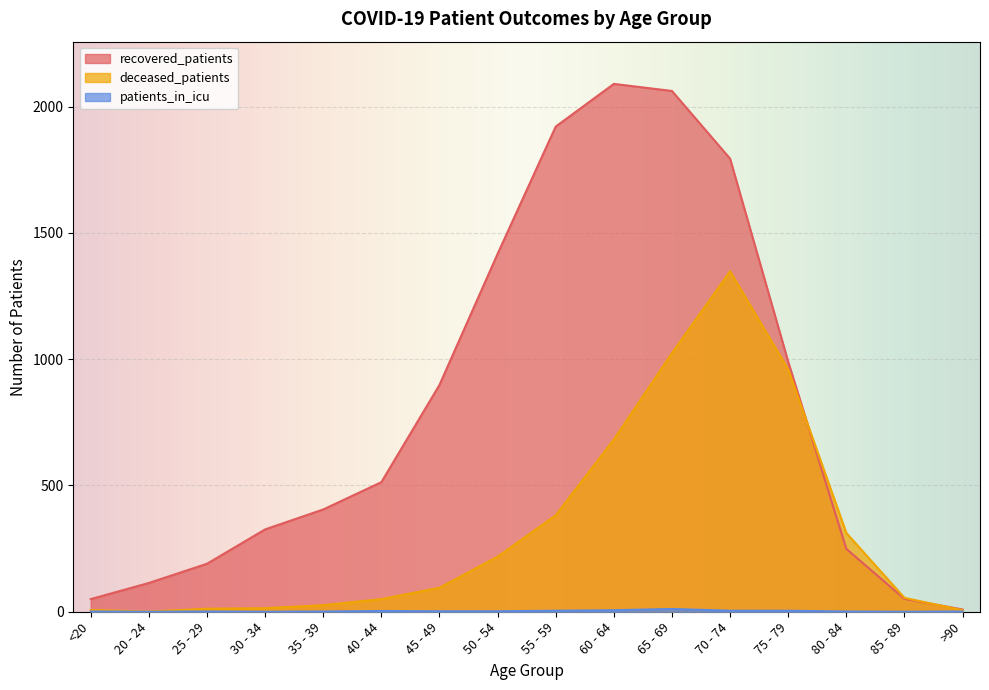

How many values in the patients_in_icu series are below 2?

8